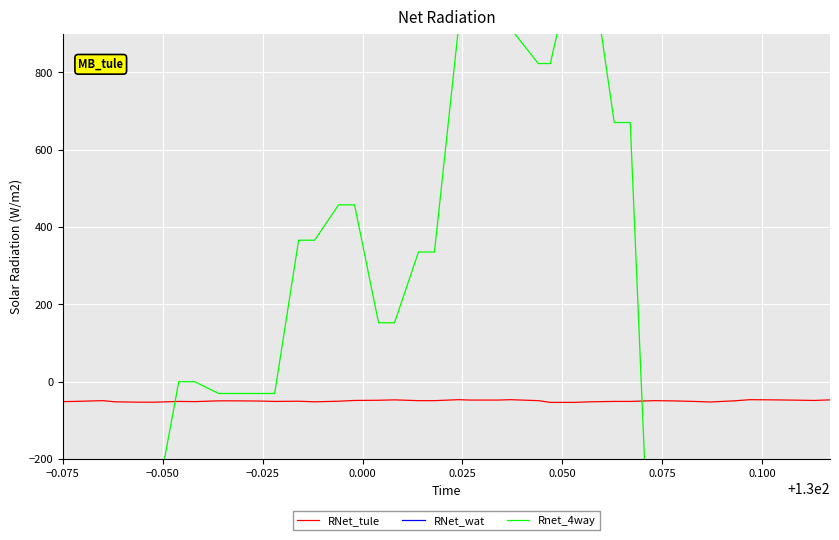

Which series has the largest total across all categories?

RNet_tule